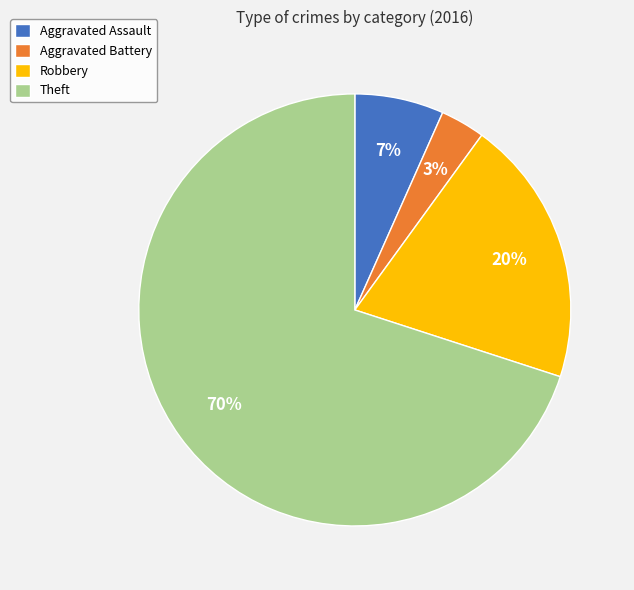

Which category has the biggest portion of the pie?

Theft